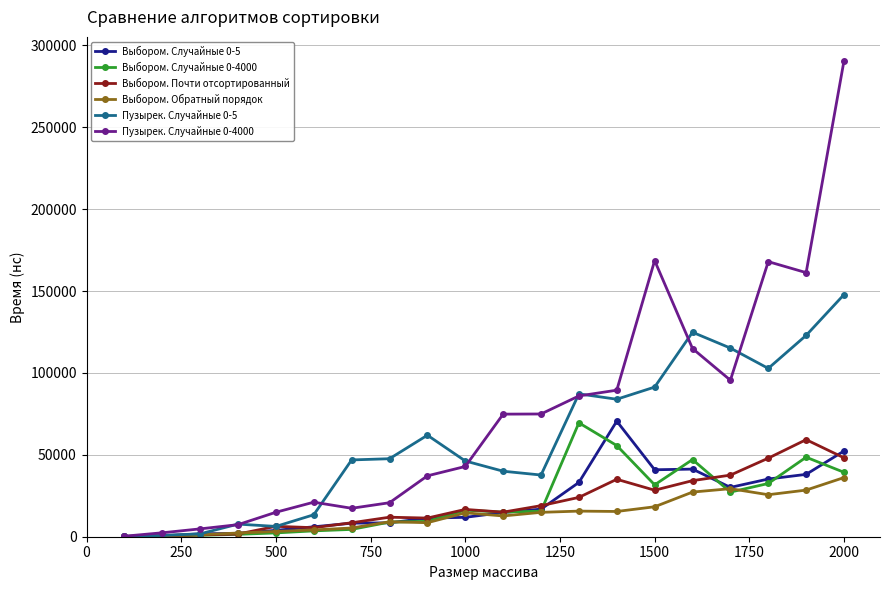

Which series has the widest spread of values?

Пузырек. Случайные 0-4000